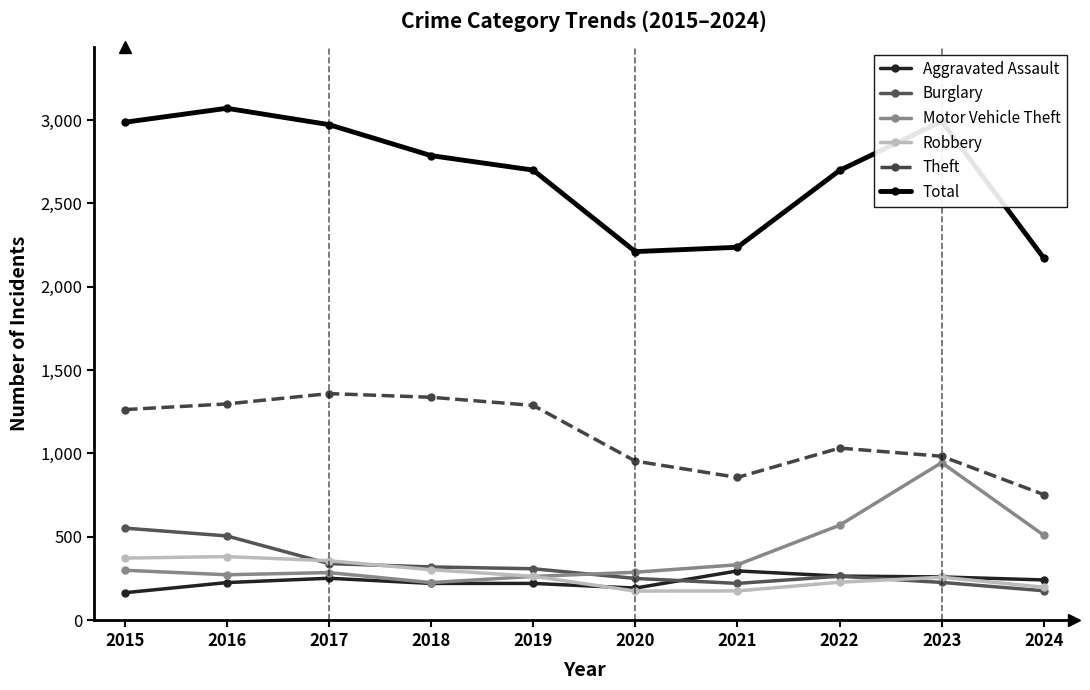

What is the spread (max minus min) of values at 2018?

2567